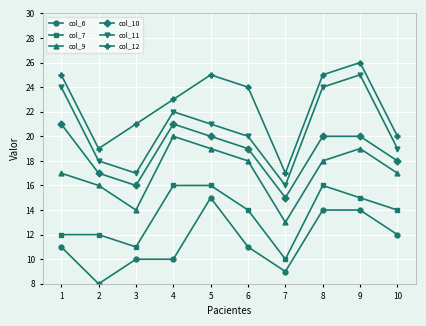

True or false: col_7 and col_9 intersect in this chart.

False